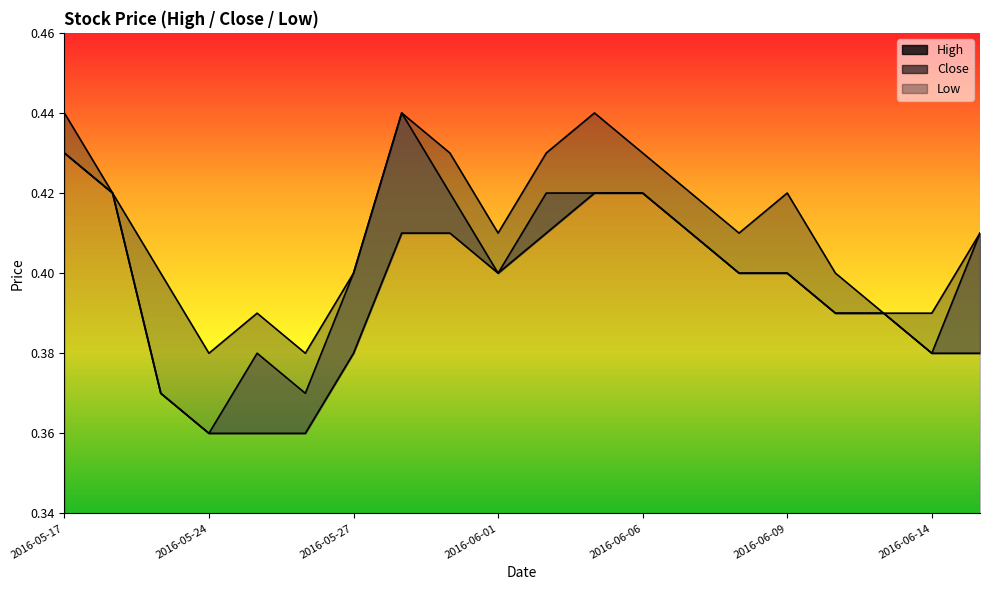

How many data points does each series have?

20